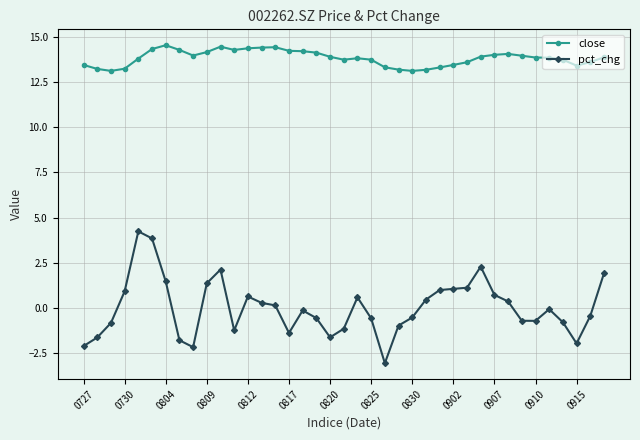

True or false: close and pct_chg cross at least once.

False